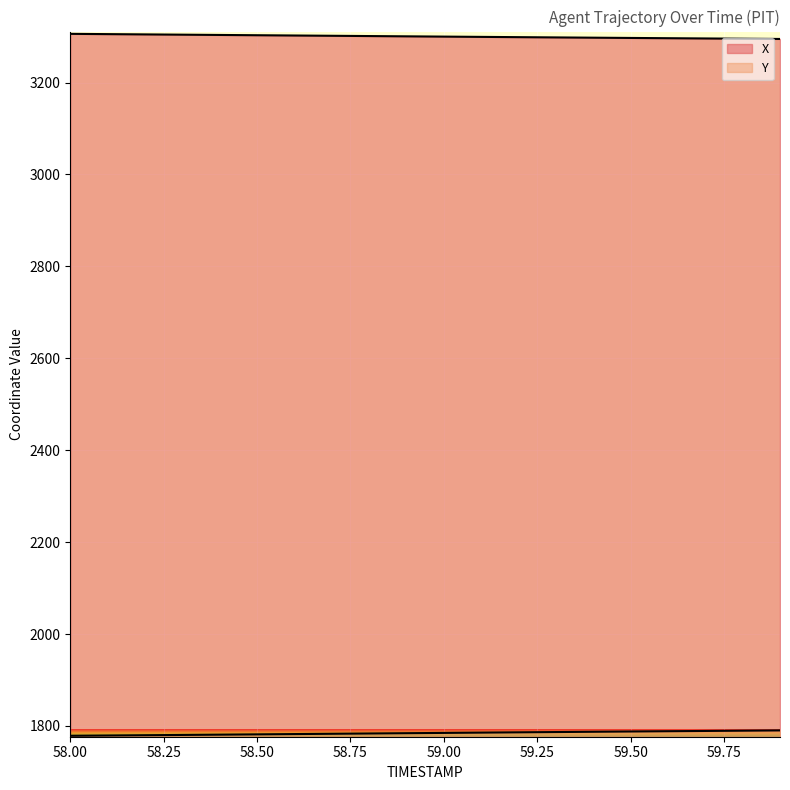

True or false: Y and X intersect in this chart.

False